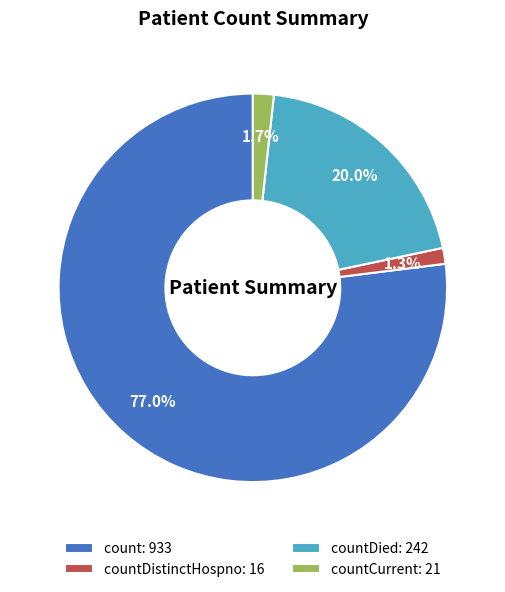

Which has a higher value, count: 933 or countDied: 242?

count: 933